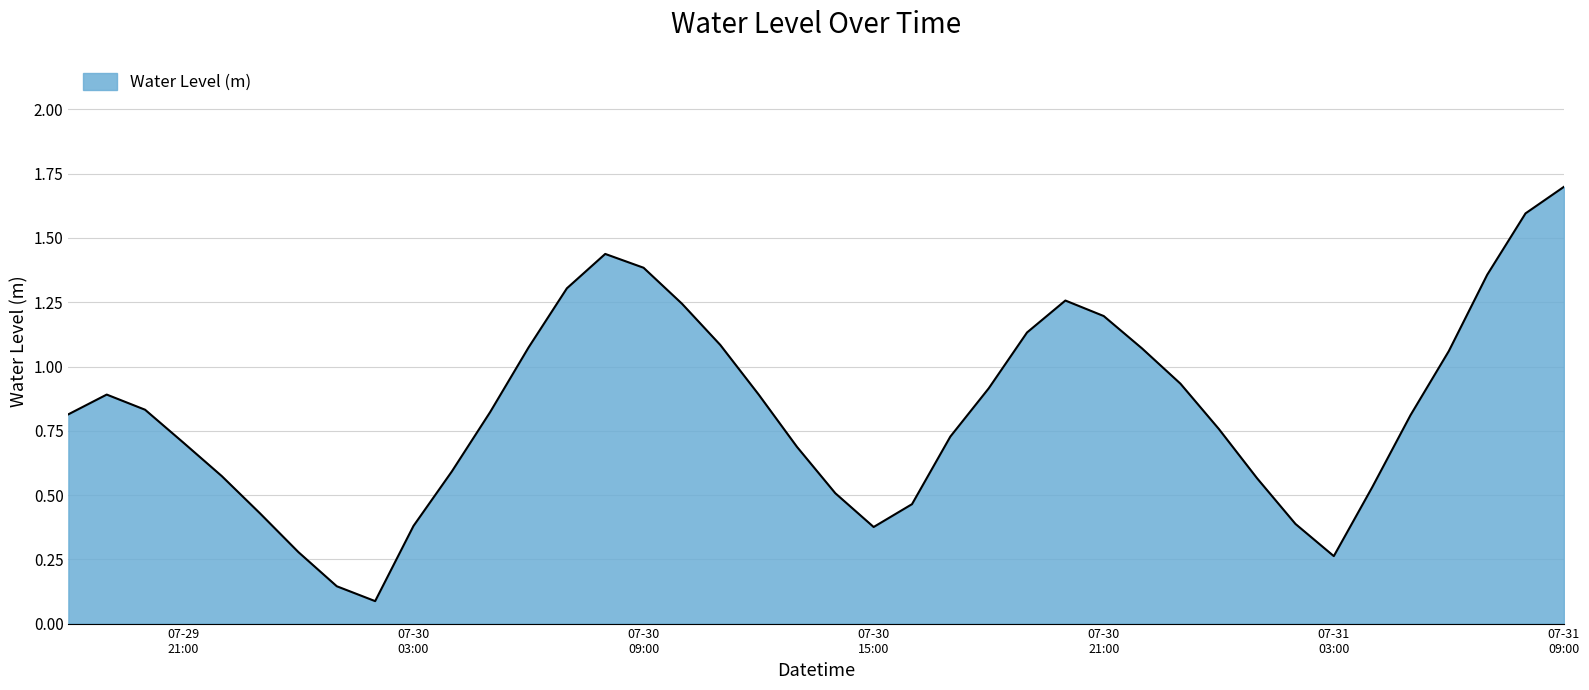

What is the label of the 27th point from the left?

2023-07-30 20:00:00